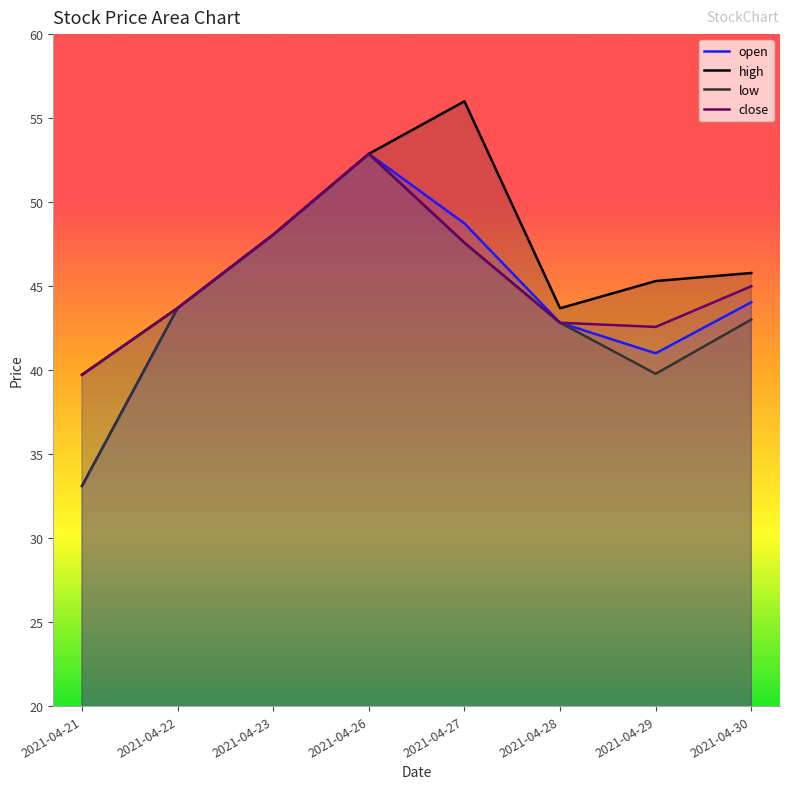

Between 2021-04-21 and 2021-04-26, which series saw the biggest shift?

open